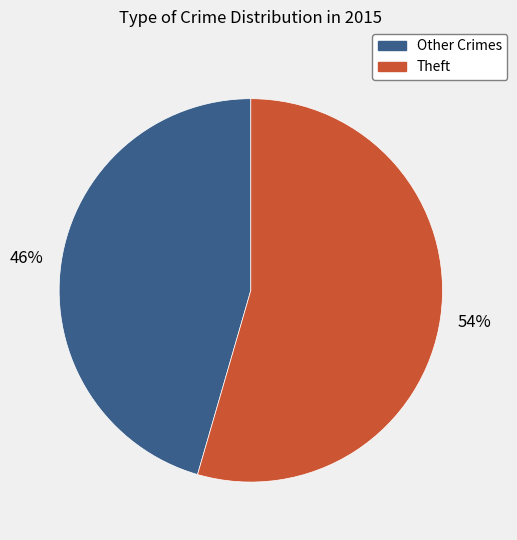

Count the number of slices in the pie.

2